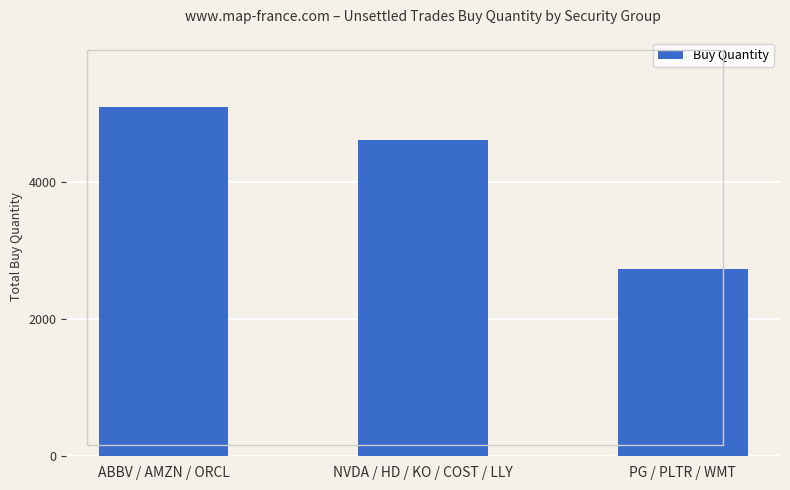

At which label does the data first exceed 4611?

ABBV / AMZN / ORCL